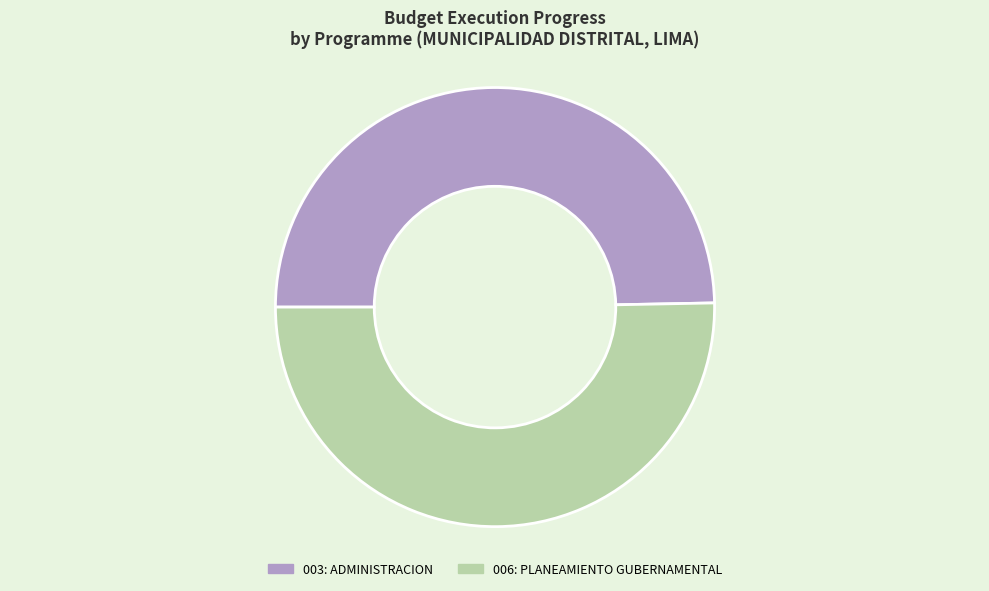

How many segments does this pie chart have?

2